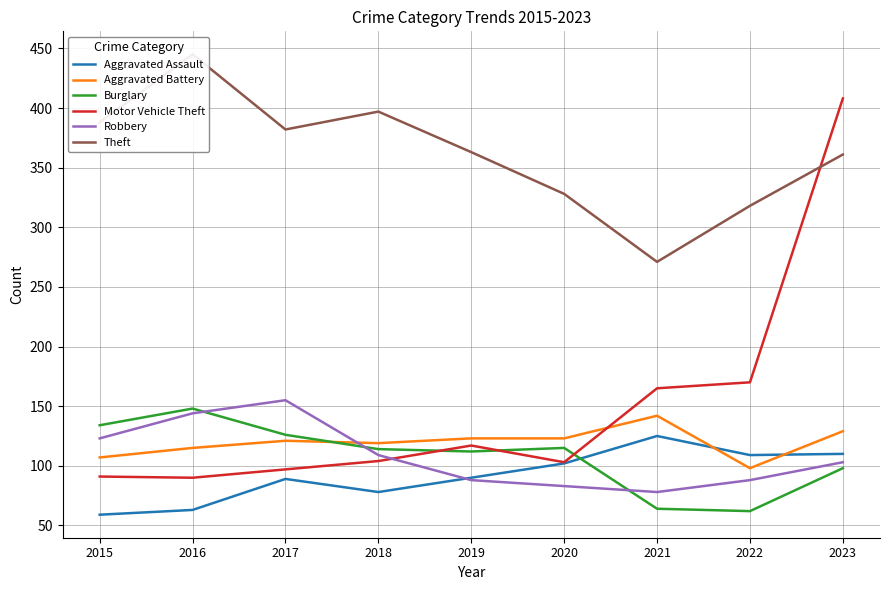

Does the chart have visible grid lines?

Yes